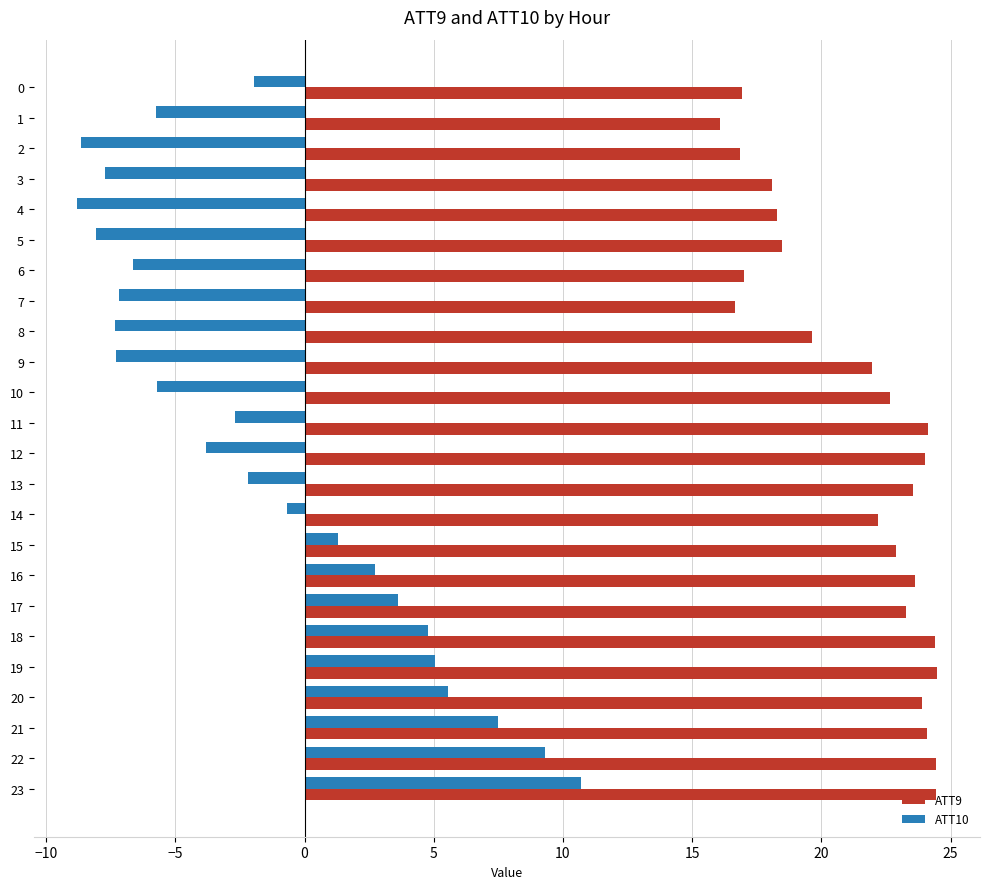

Where is ATT10 nearest to the value 0?

14